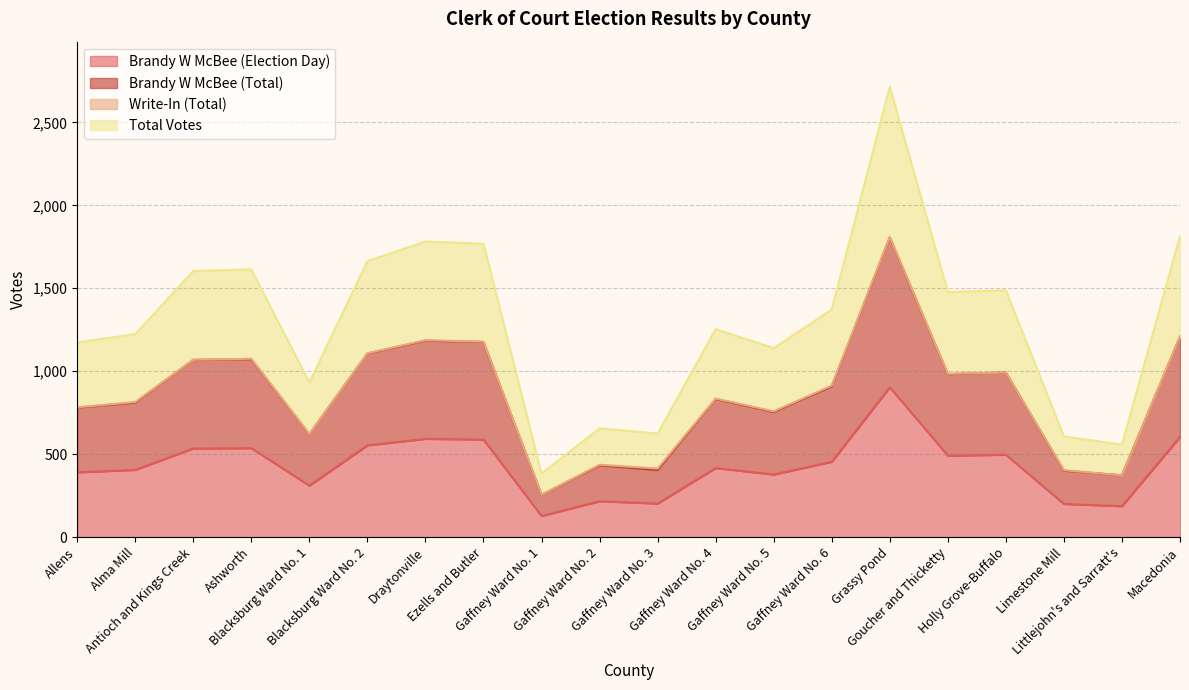

How many interior local peaks does the Brandy W McBee (Election Day) series have?

6